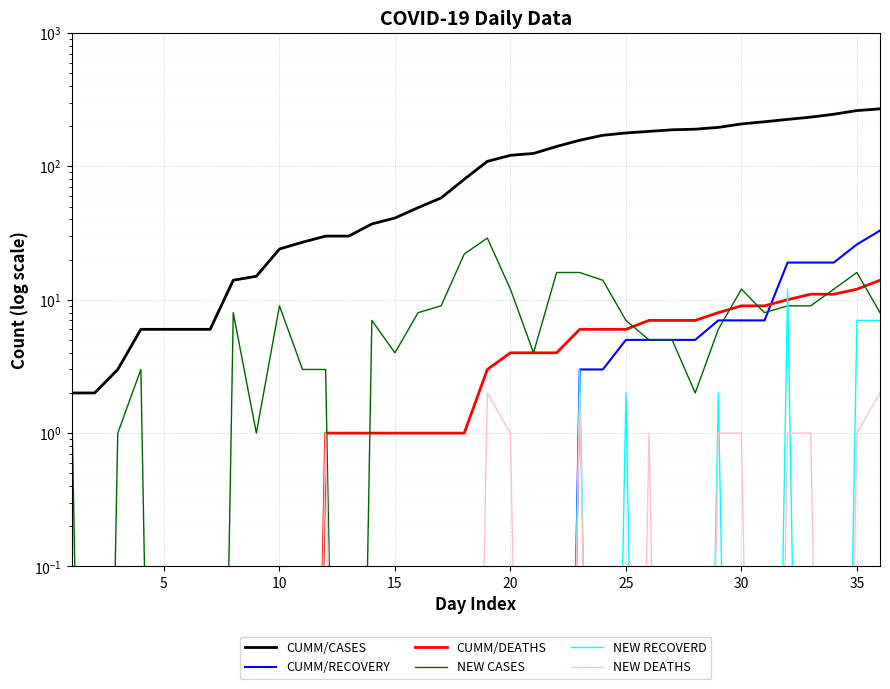

Does the chart display data point markers on the line(s)?

No